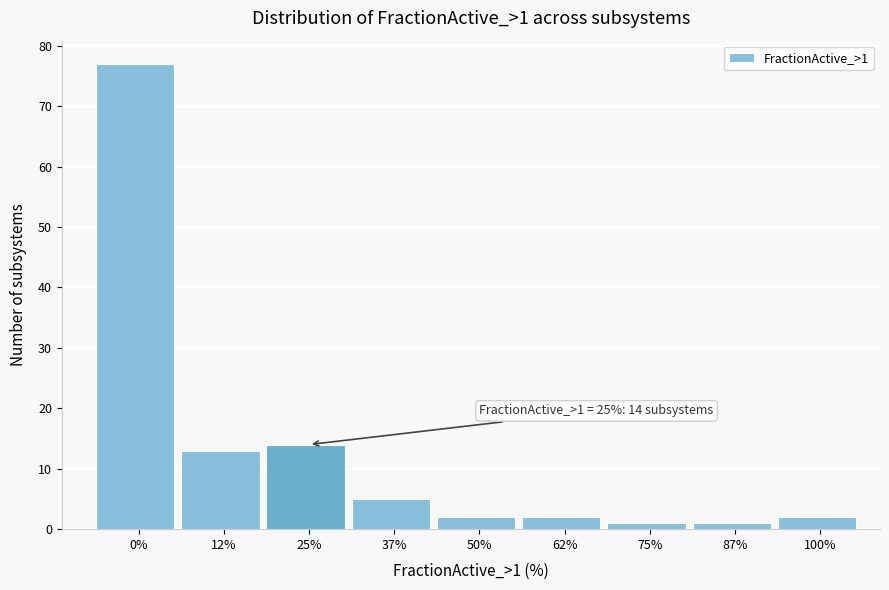

Reading left to right, extract all data points from this chart.

77	13	14	5	2	2	1	1	2